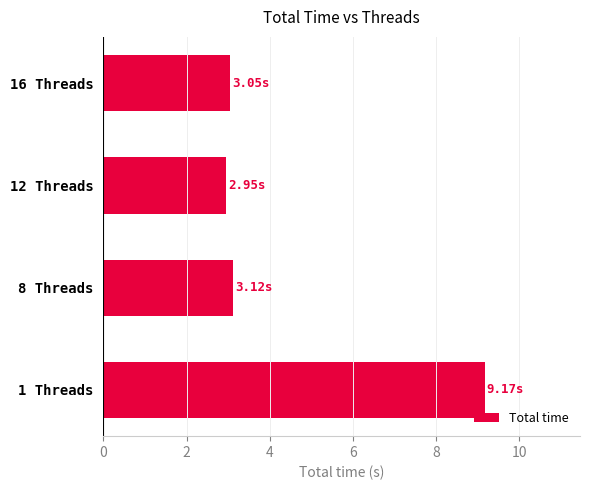

Approximately how many times larger is the value at 16 Threads compared to 8 Threads?

1.0